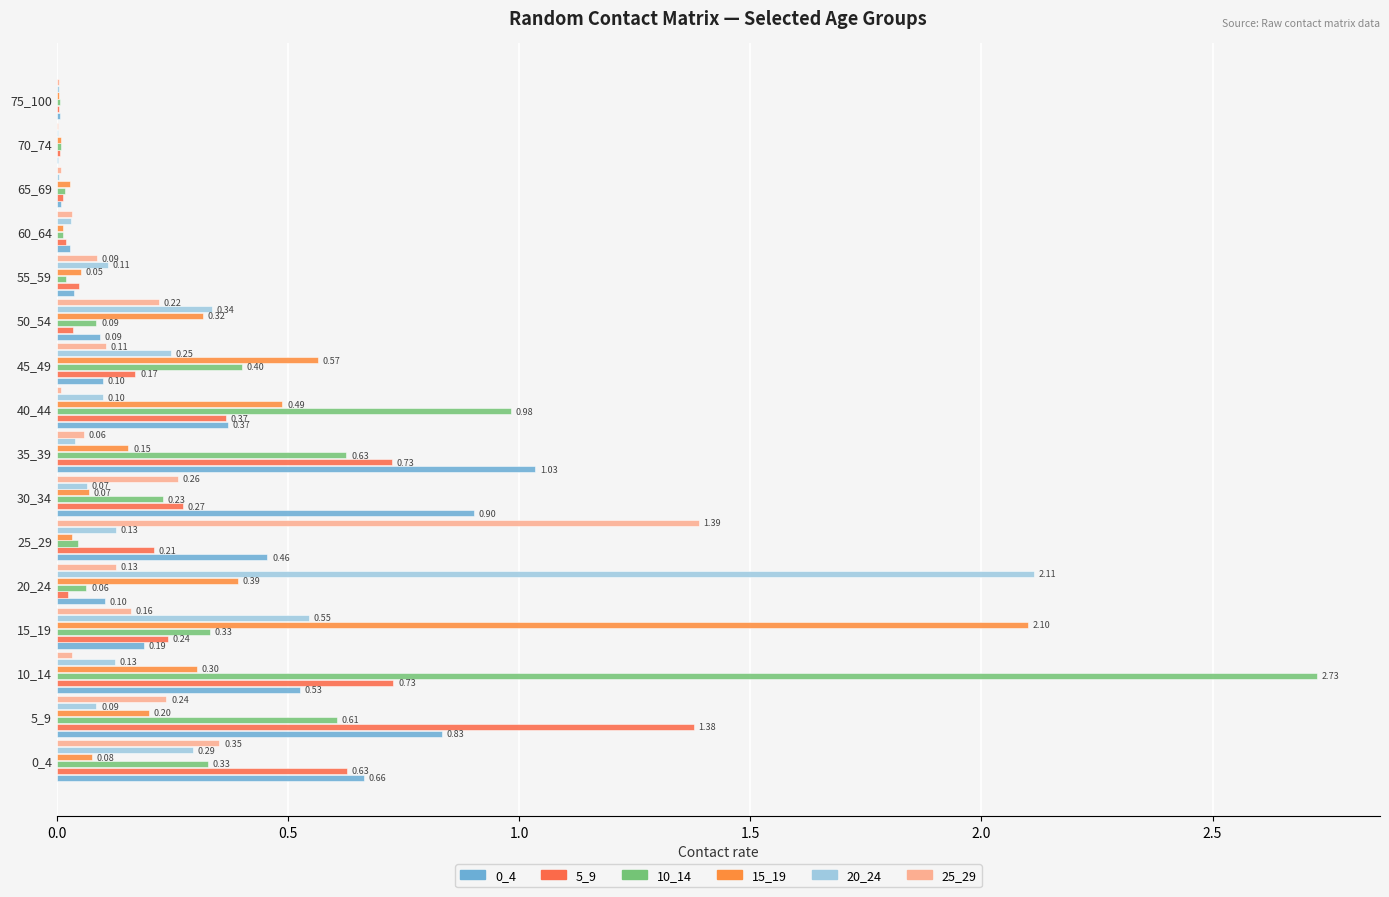

Which series has the largest total across all categories?

10_14